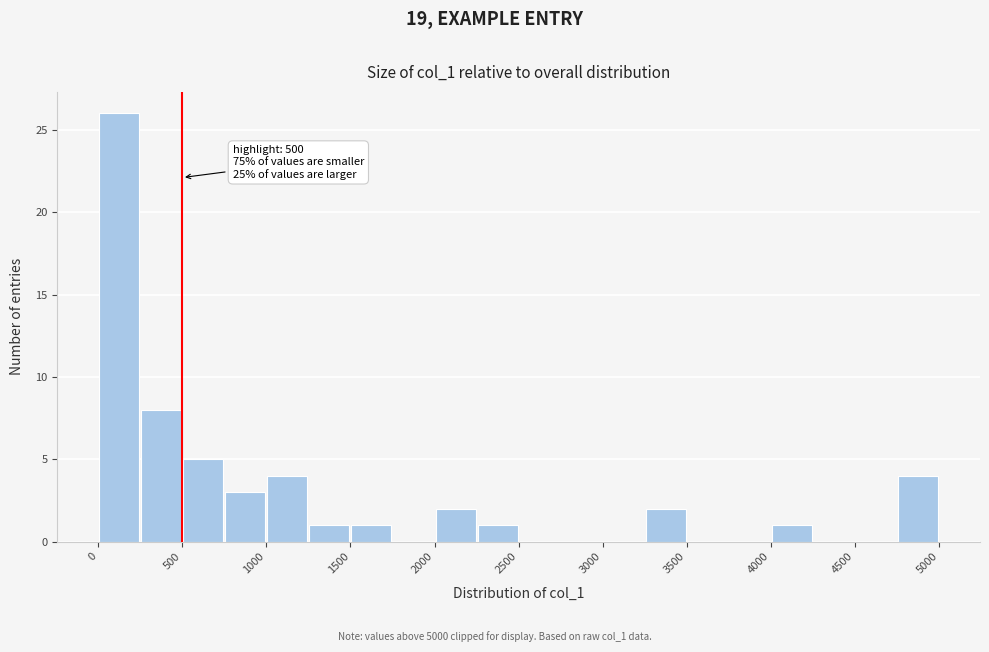

Which range on the x-axis has the tallest bar?

0 to 250